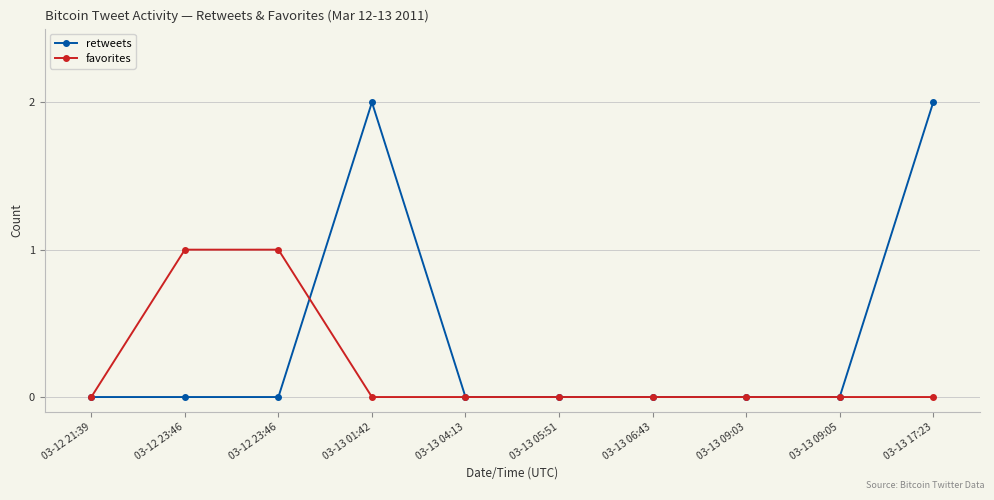

Does the chart have visible grid lines?

Yes